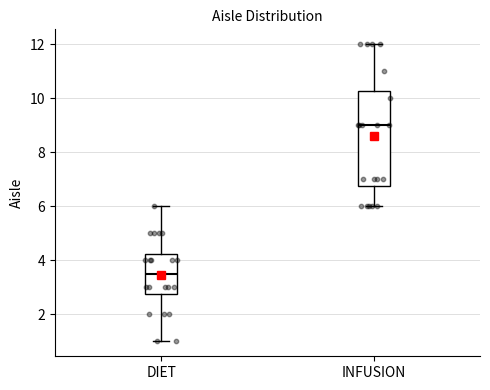

Which box is the tallest, from its lower edge to its upper edge?

INFUSION